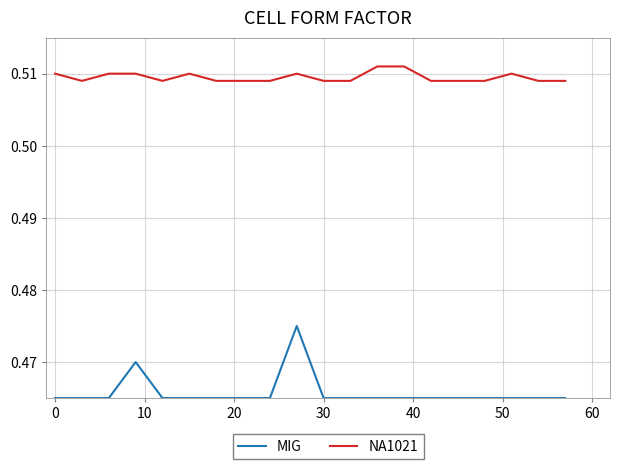

Which series has the widest spread of values?

MIG